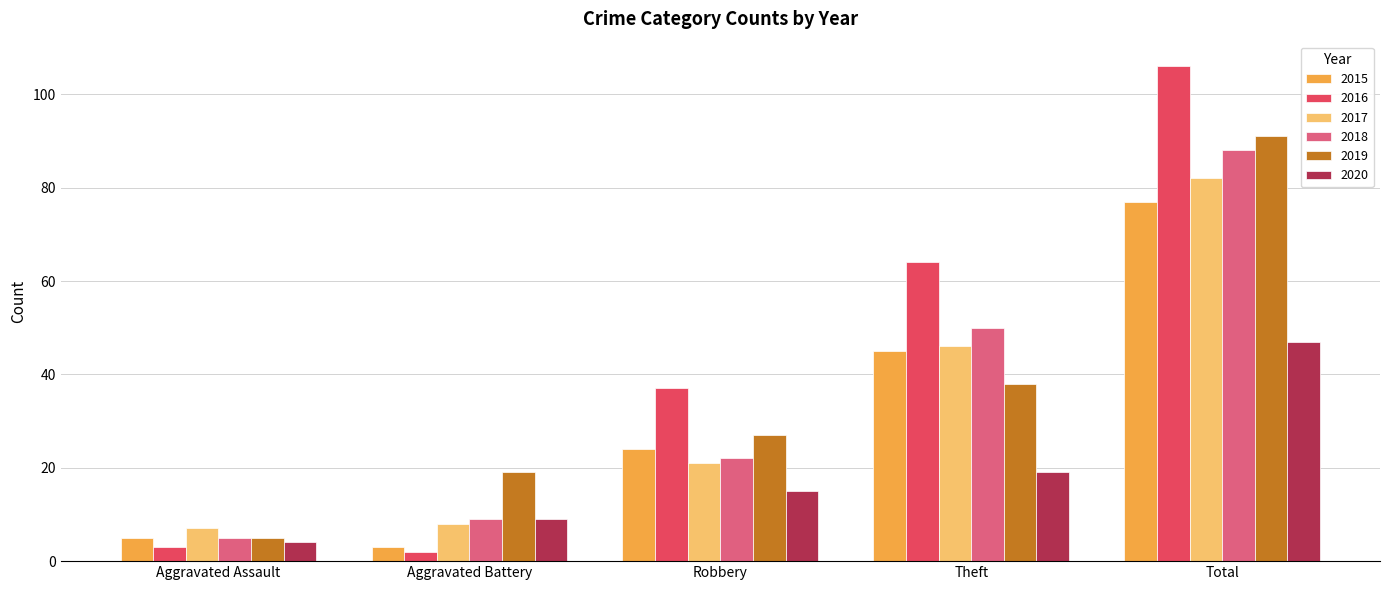

What is the approximate value of 2019 at Total?

91